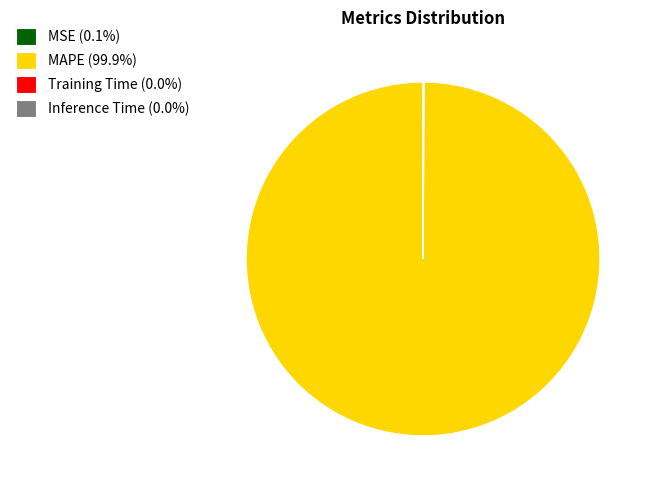

Is there any slice that represents more than half of the pie?

Yes